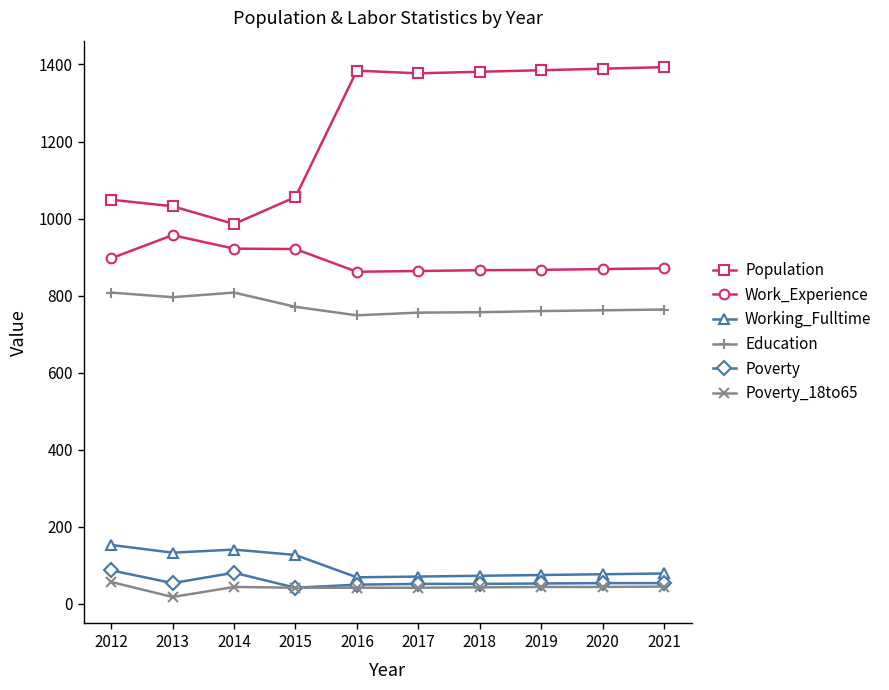

True or false: Work_Experience and Poverty intersect in this chart.

False